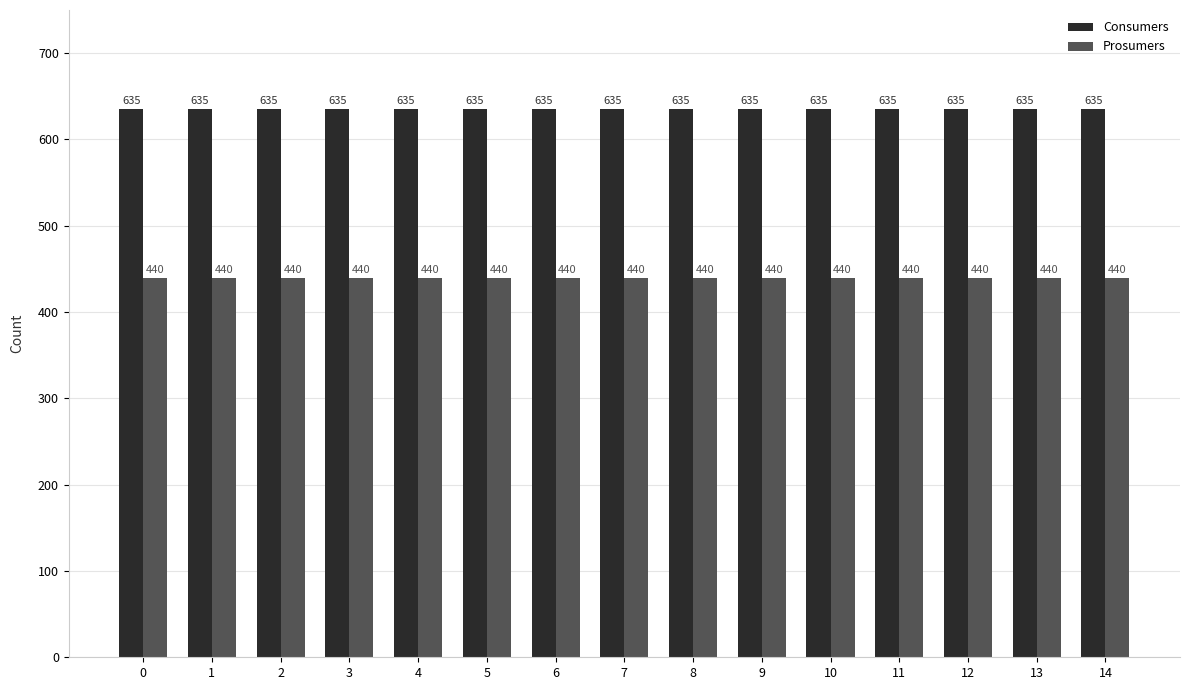

What is the spread (max minus min) of values at 3?

195